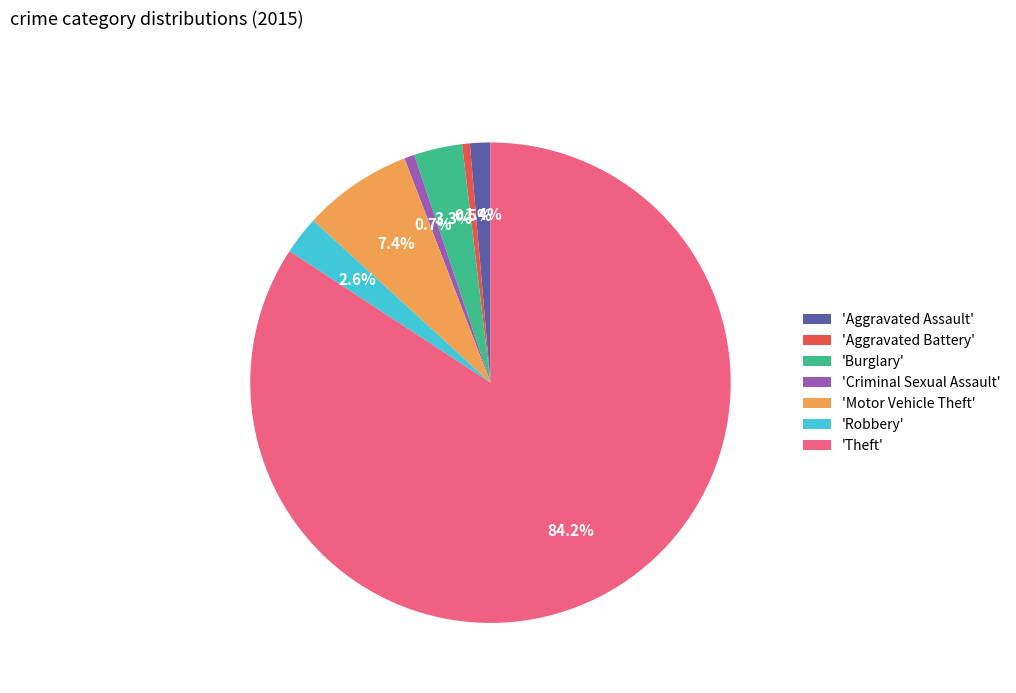

What is the largest slice in the pie chart?

'Theft'